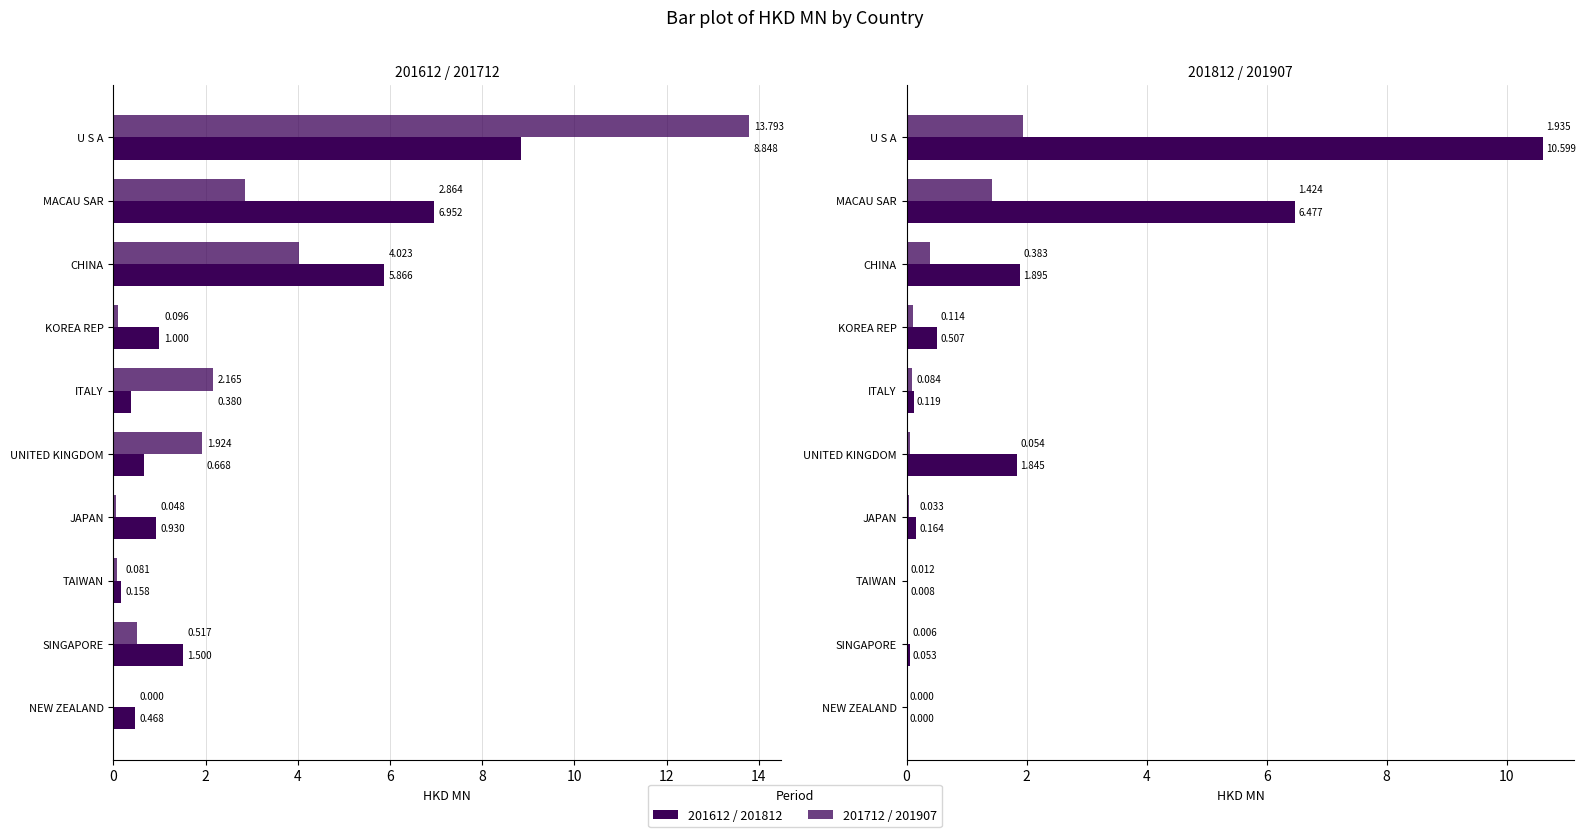

Does the chart contain stacked bars?

No